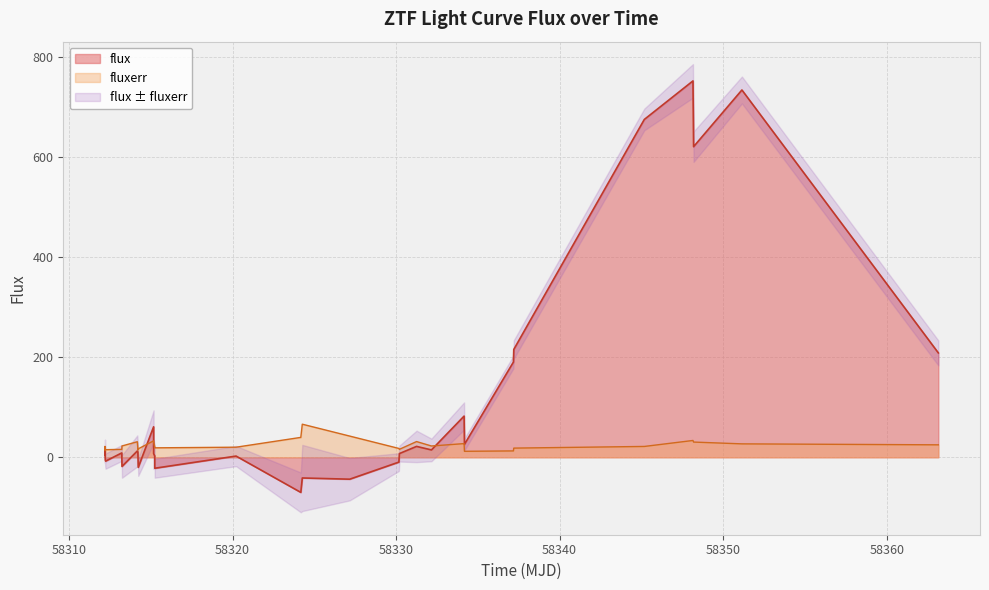

Does the chart display data point markers on the line(s)?

No